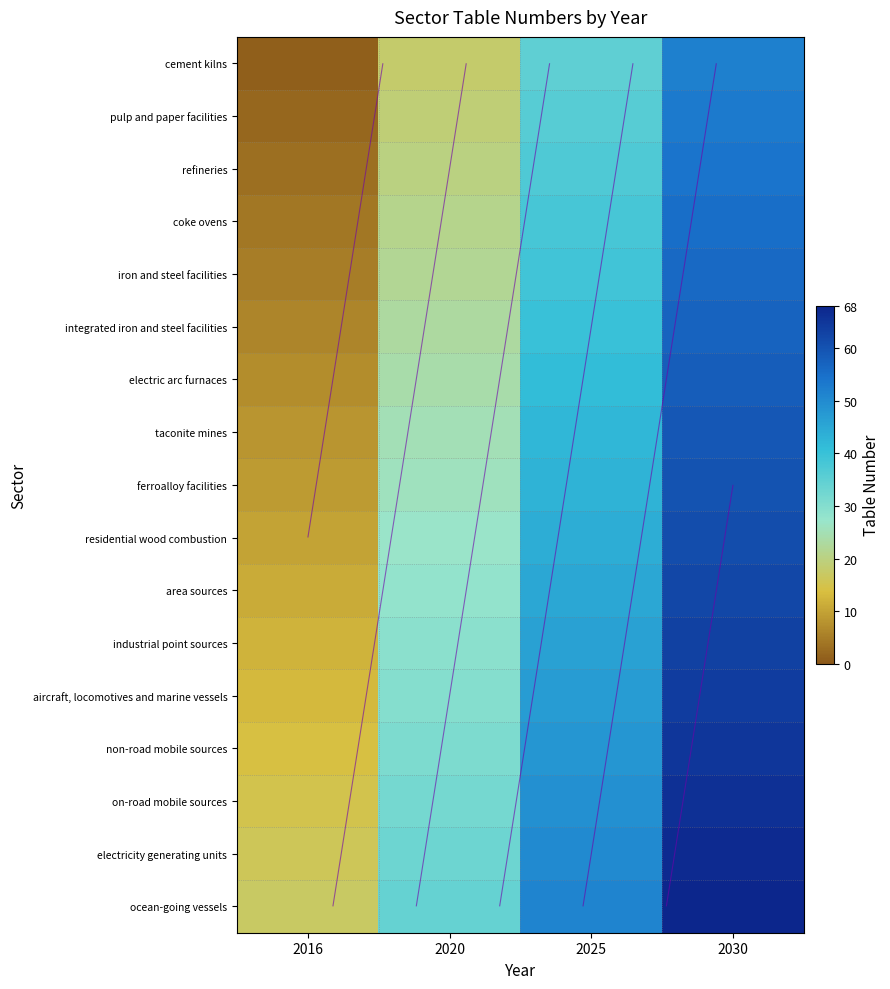

True or false: area sources has a value of 28 at 2020.

True